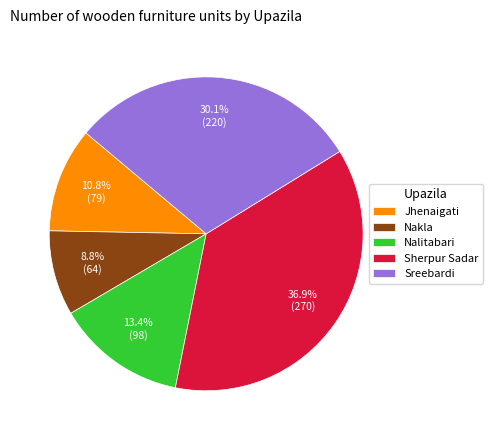

How many slices are in this pie chart?

5